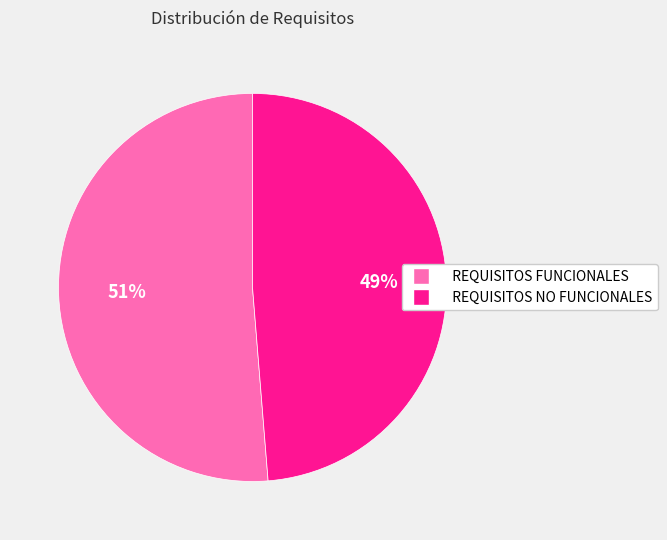

To the nearest percent, what percentage of the pie is REQUISITOS FUNCIONALES?

51%